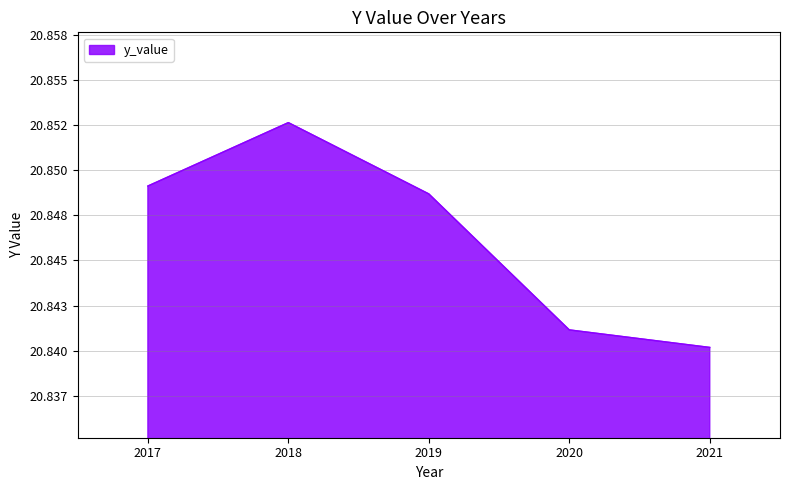

Does the chart have visible grid lines?

Yes